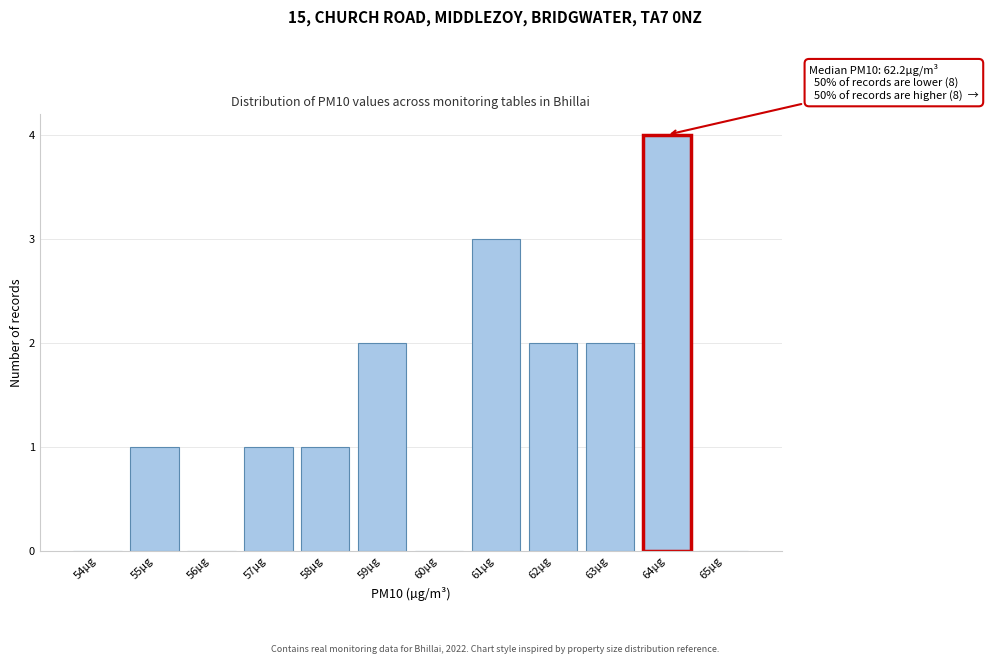

Reading left to right, transcribe all the data shown in this chart.

54µg=0	55µg=1	56µg=0	57µg=1	58µg=1	59µg=2	60µg=0	61µg=3	62µg=2	63µg=2	64µg=4	65µg=0